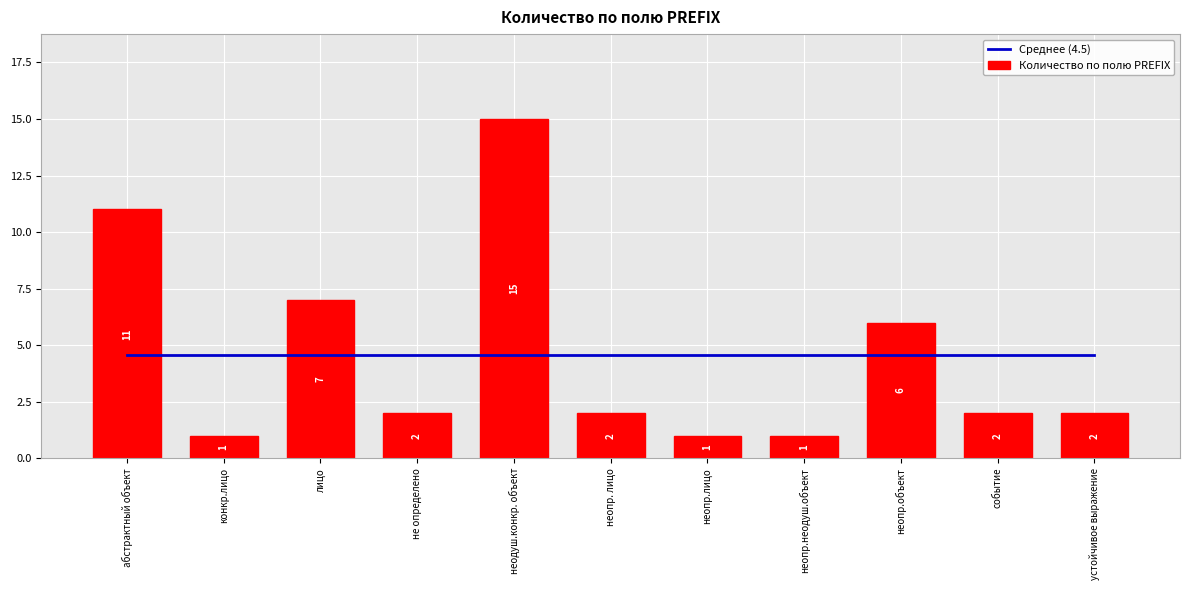

Are the bars grouped side by side (vs. stacked)?

Yes